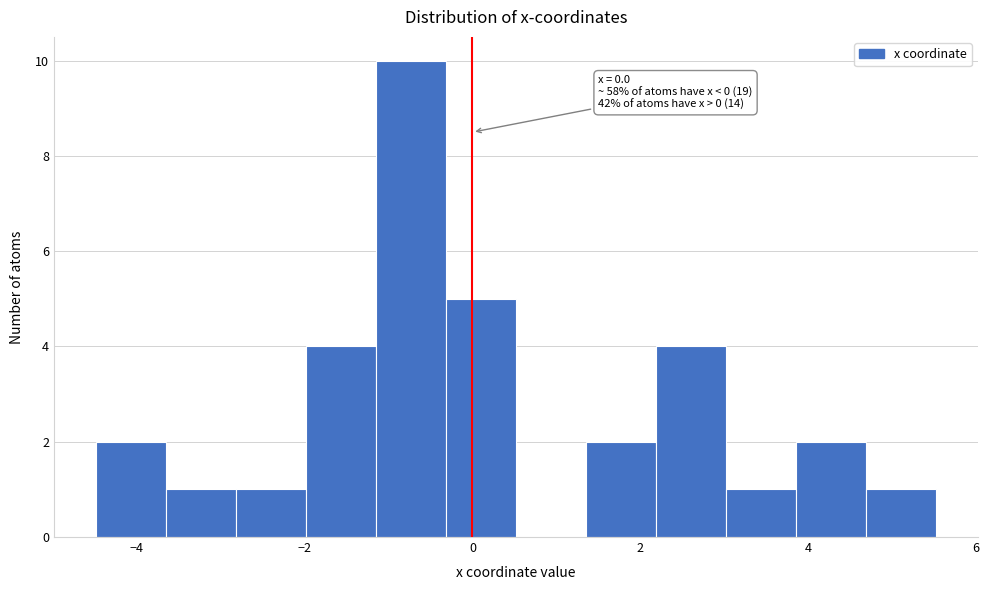

Over which range of the x-axis is the bar tallest?

-1.2 to -0.4